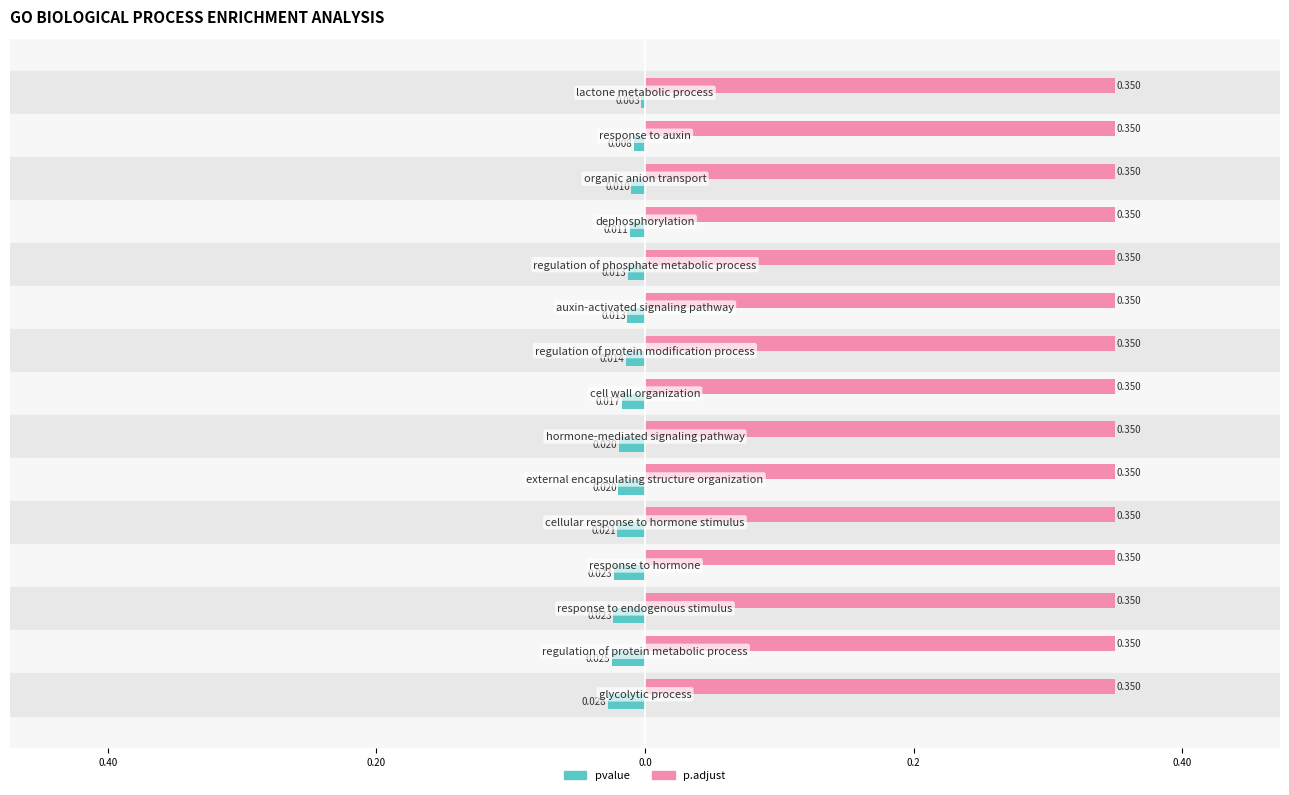

What are all the series names shown in the legend?

pvalue, p.adjust